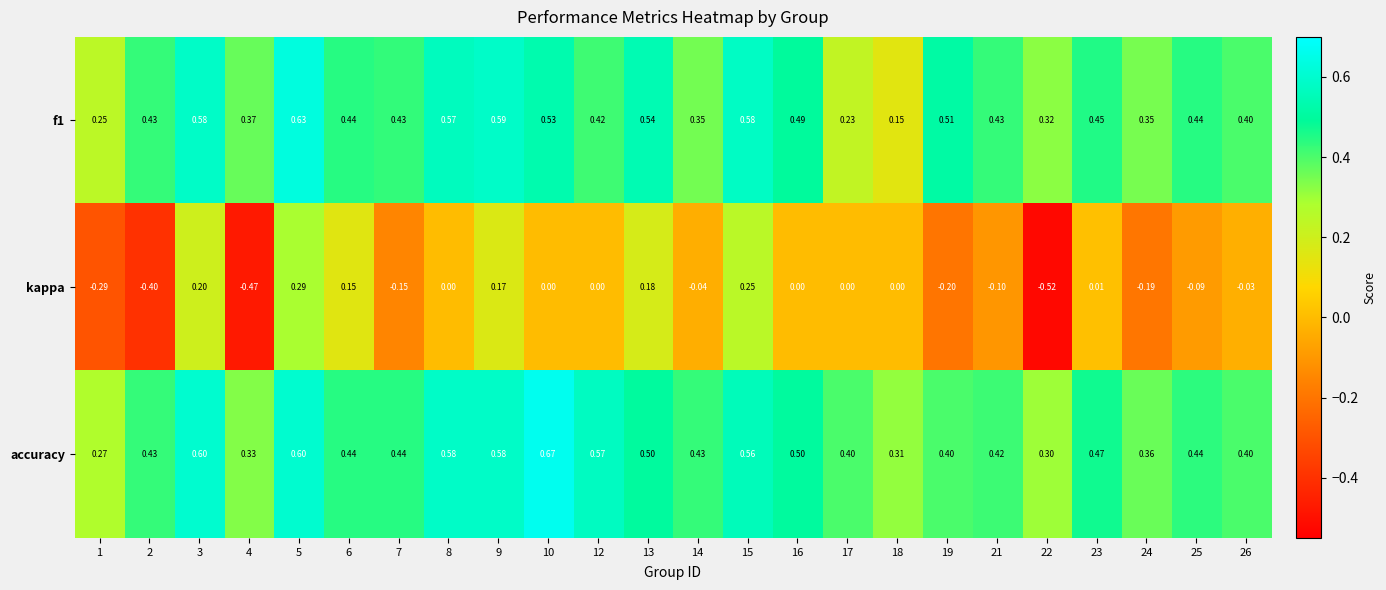

Which series changed the most between 2 and 4?

accuracy